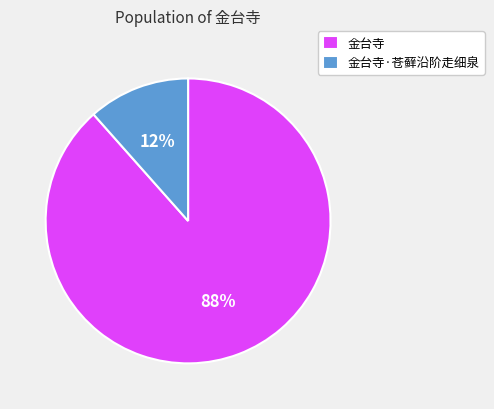

Is 金台寺 the majority of the pie?

Yes